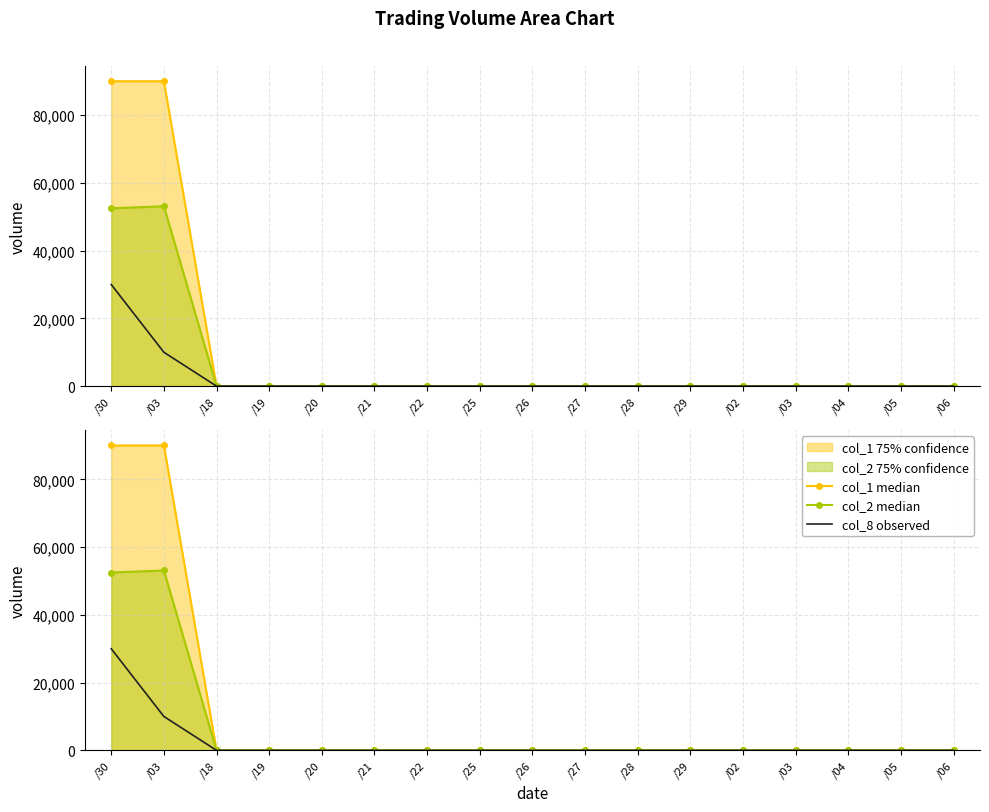

At how many categories does at least one series exceed 18862?

2